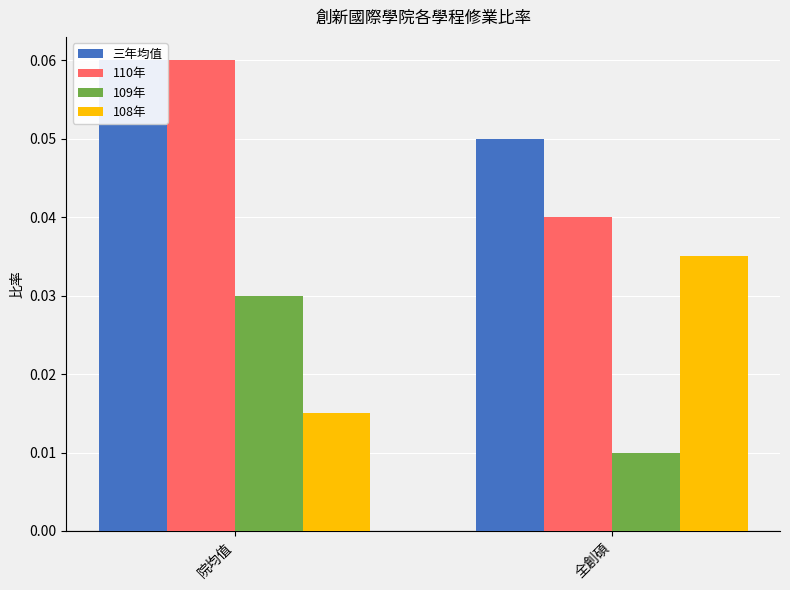

Reading left to right, transcribe all the data shown in this chart.

三年均值: 0.1	0.1
110年: 0.1	0.0
109年: 0.0	0.0
108年: 0.0	0.0